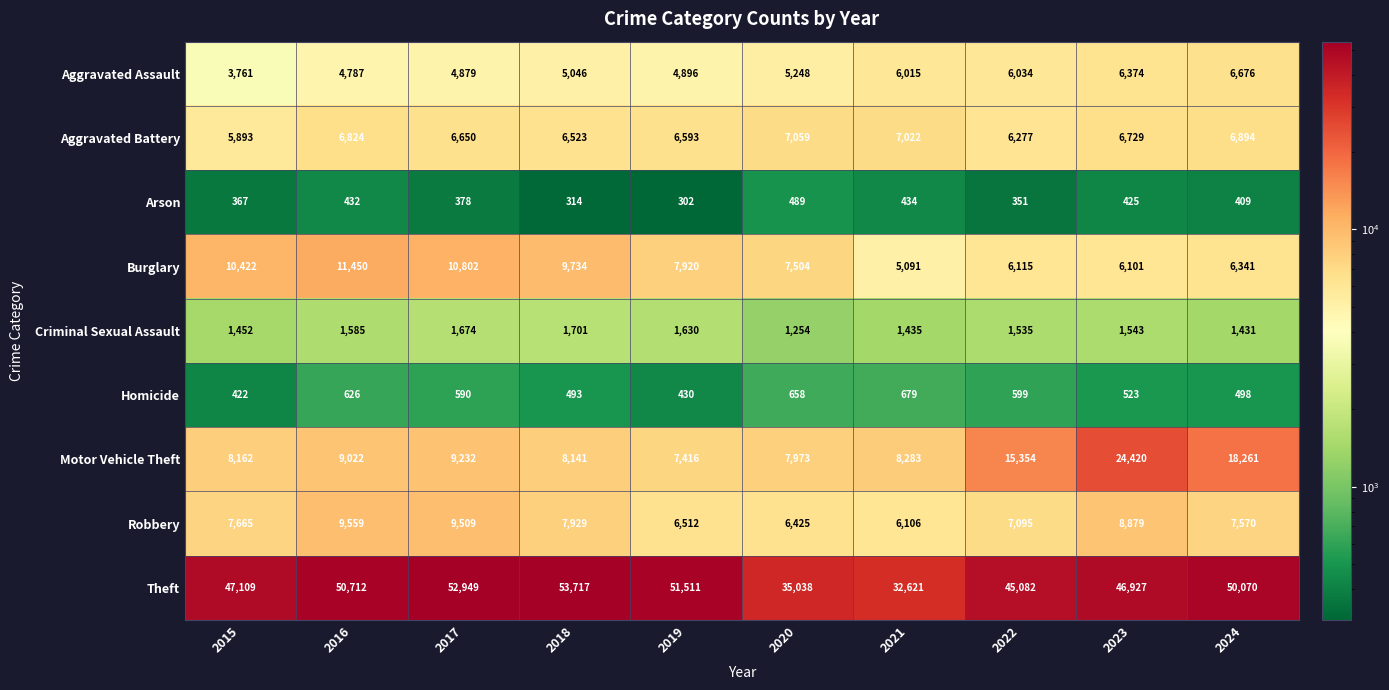

What is the greatest value displayed?

53717